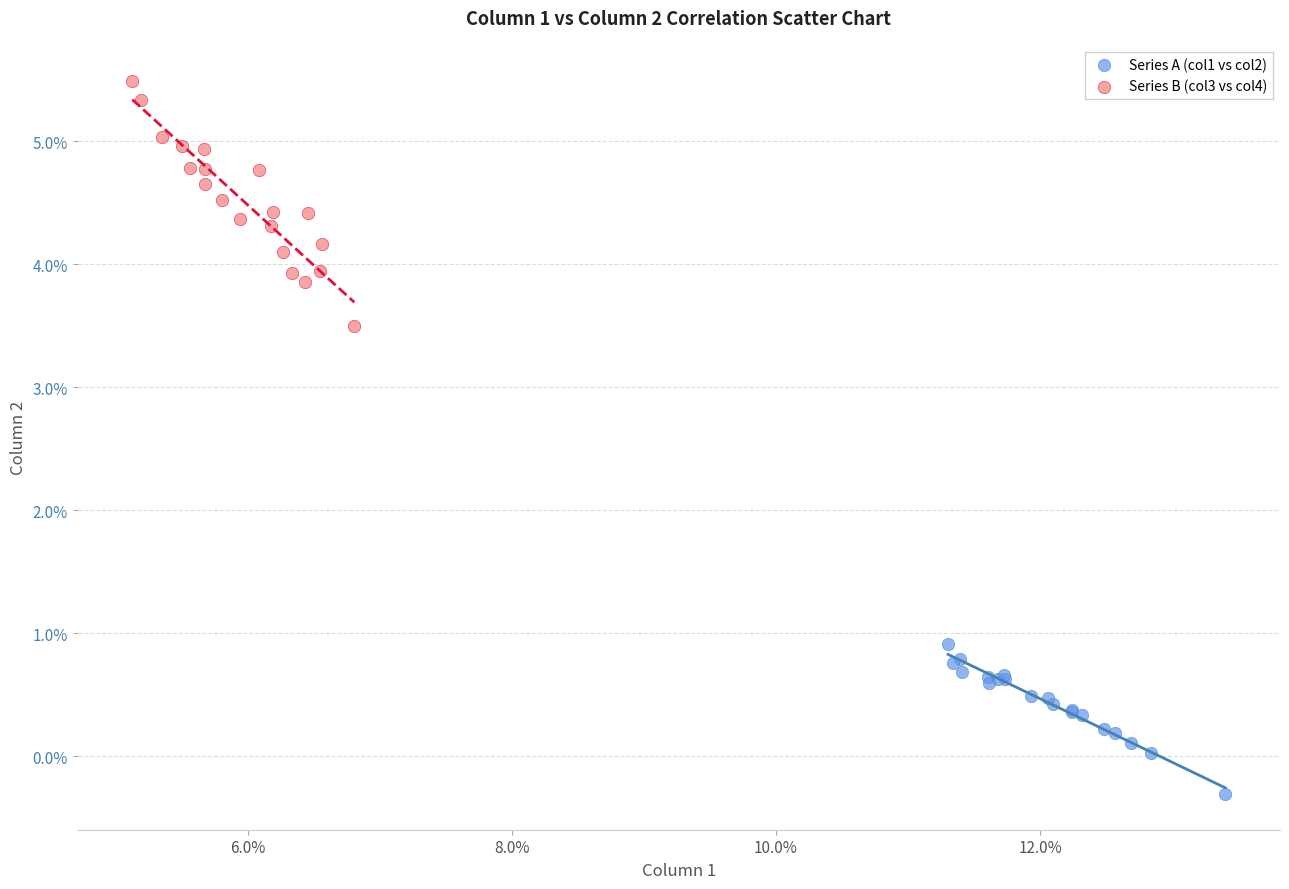

Which series contains the highest Y value?

Series B (col3 vs col4)